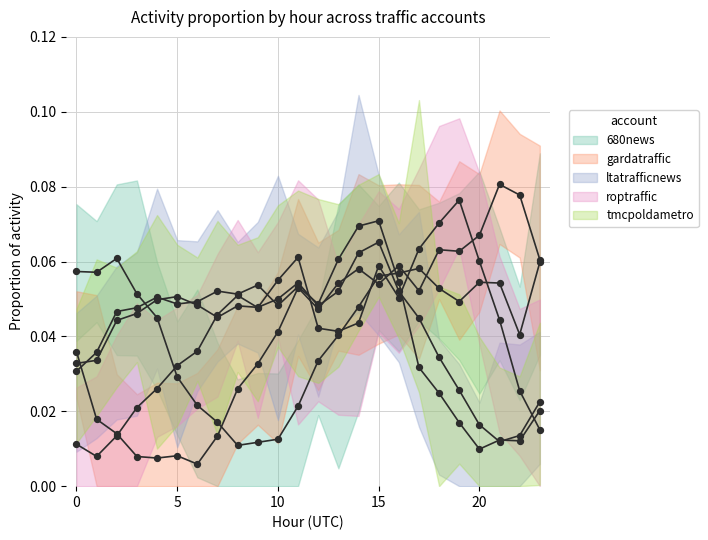

Which series has the widest spread of Y values?

gardatraffic